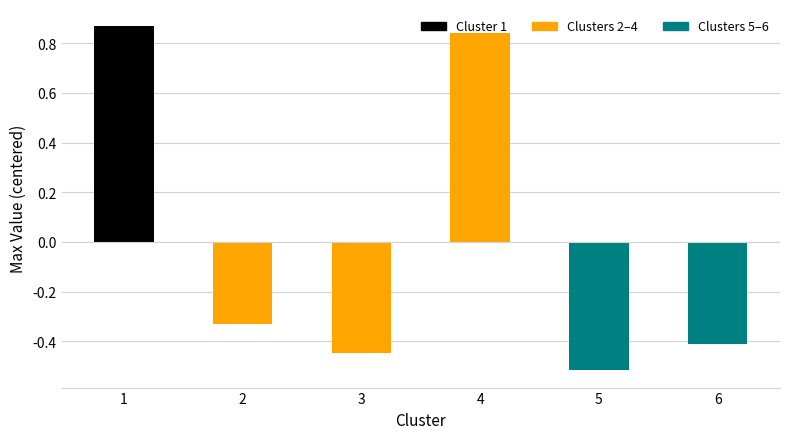

How many values are above zero?

2